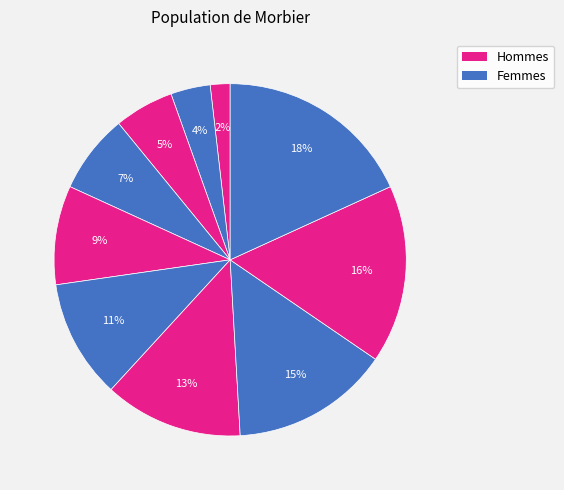

To the nearest percent, what is the difference between the largest and smallest slice percentages?

16%